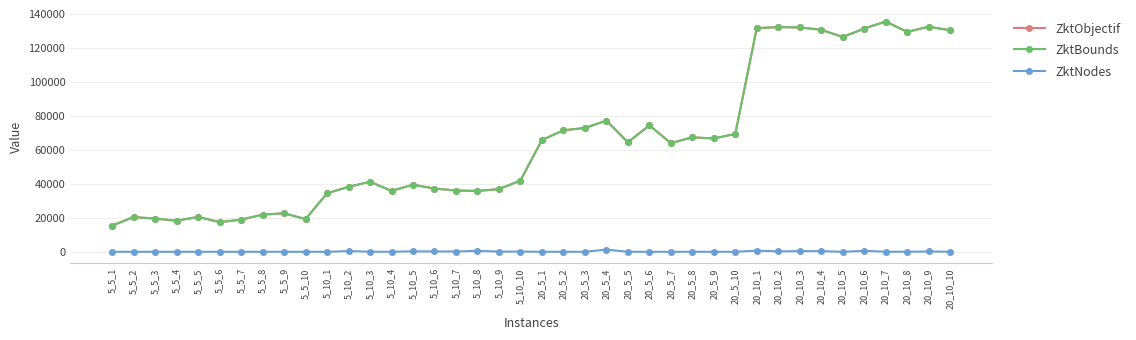

How many distinct data groups are displayed?

3